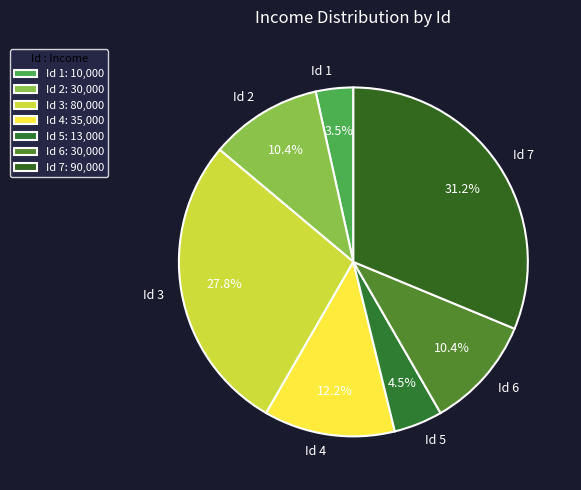

How many slices are in this pie chart?

7